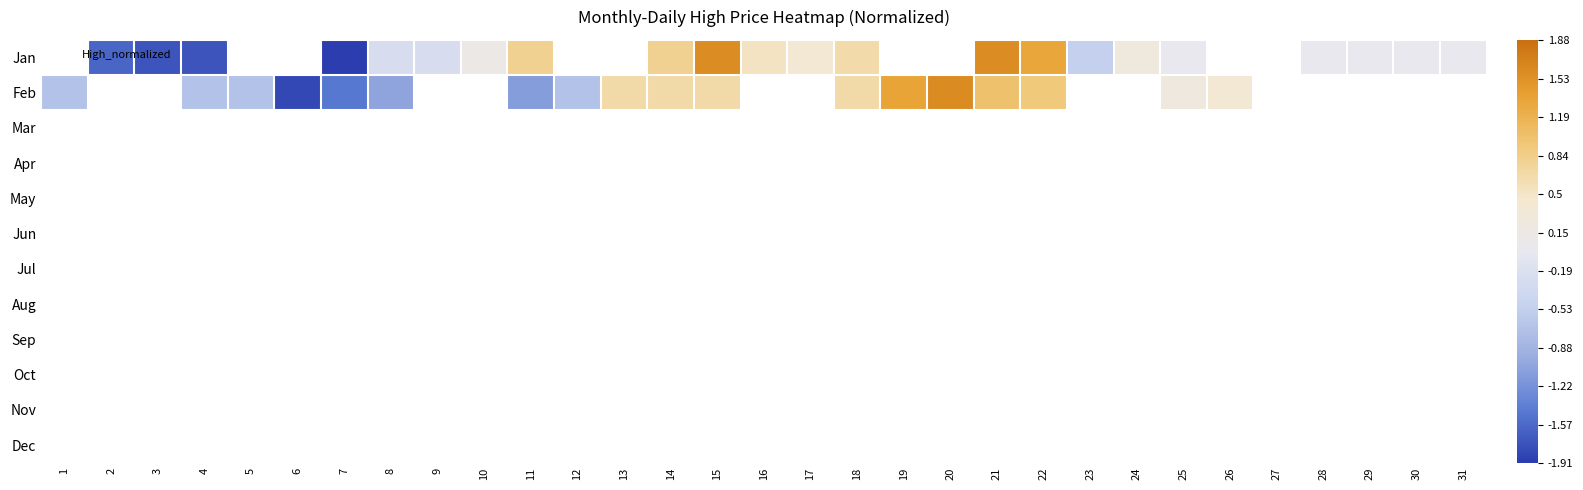

What is the difference between the highest and lowest values at 8?

0.8